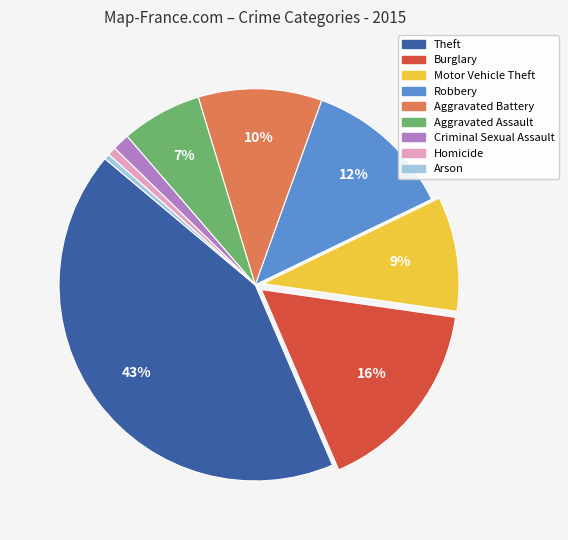

Which category has the biggest portion of the pie?

Theft